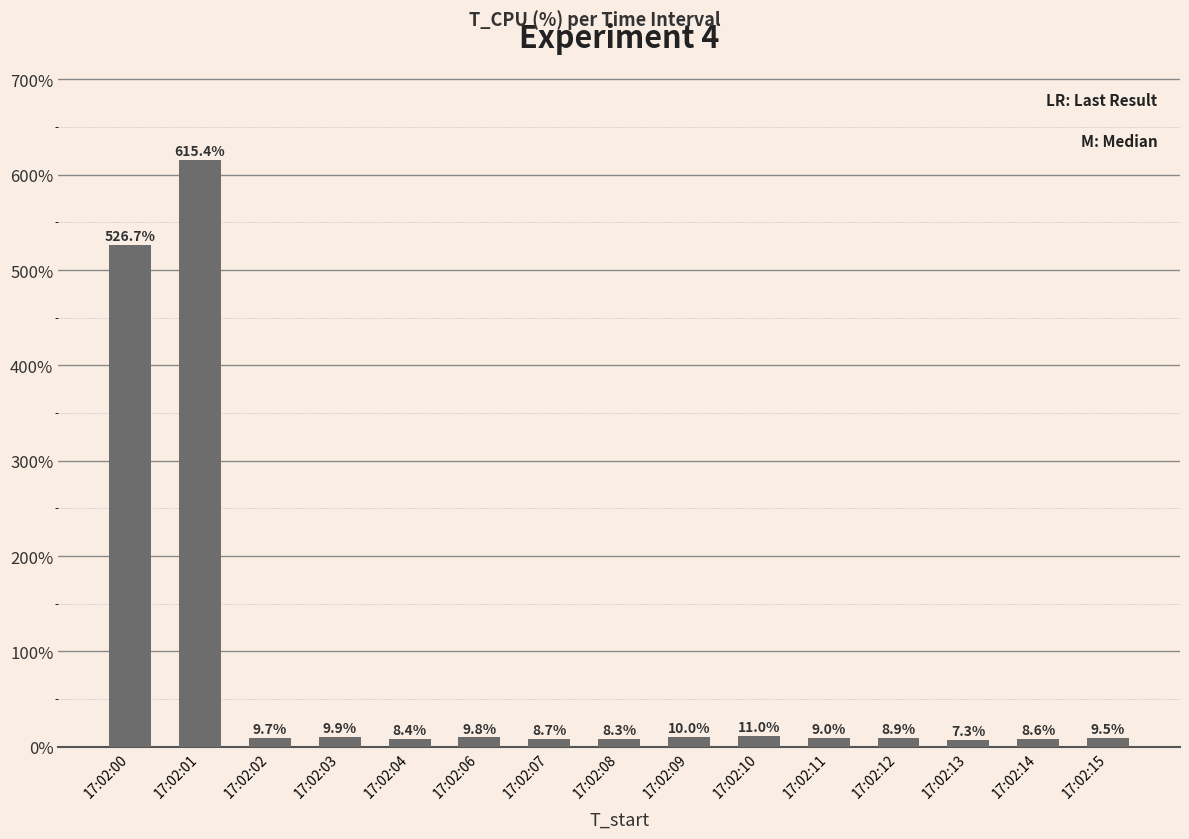

What is the change in value from 17:02:02 to 17:02:14?

-1.2